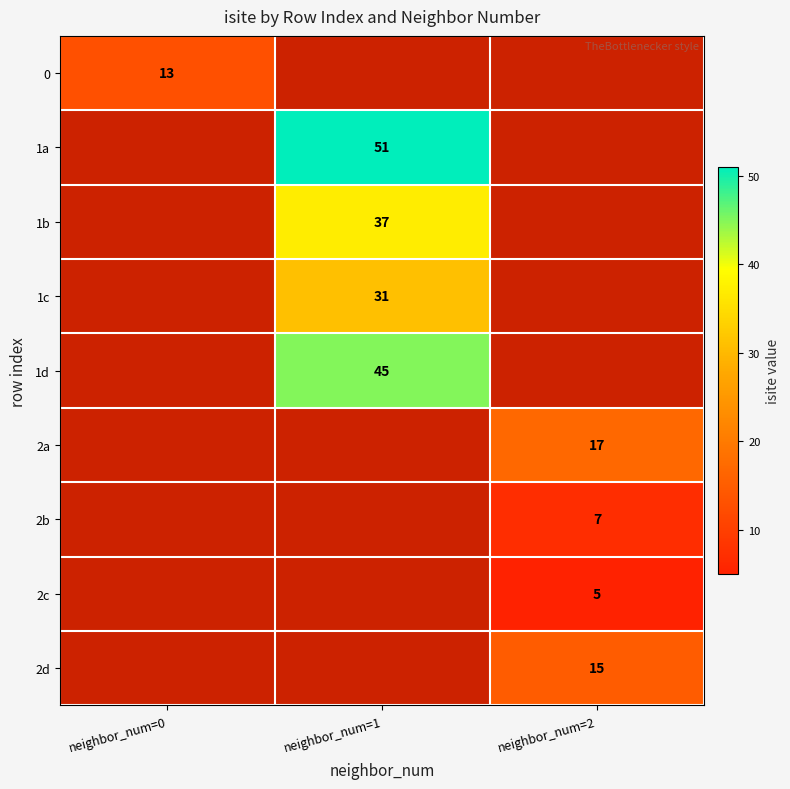

The 0 series shows 13 at neighbor_num=0. True or false?

True